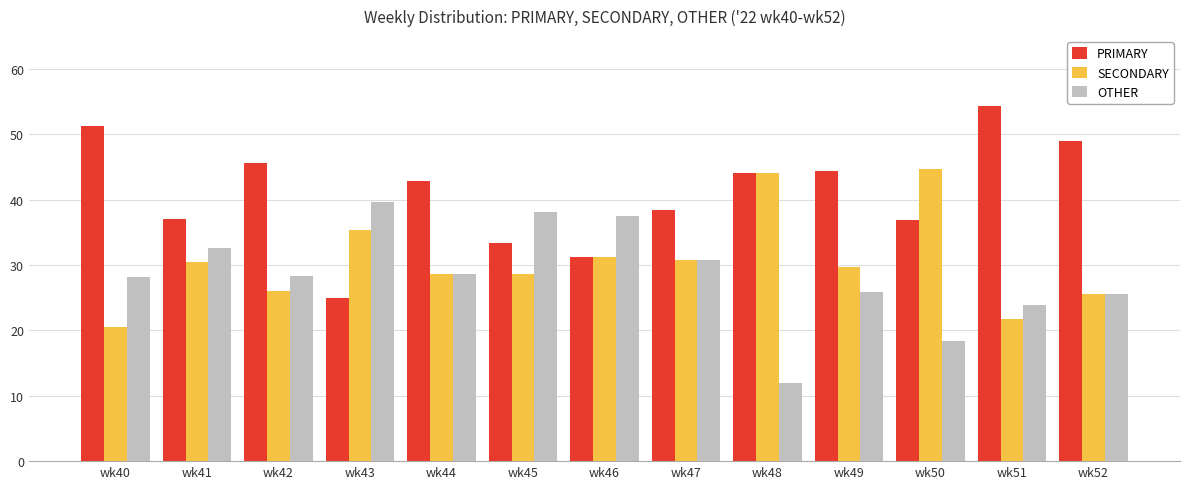

Is the value of PRIMARY at wk40 greater than the value of SECONDARY at wk52?

Yes